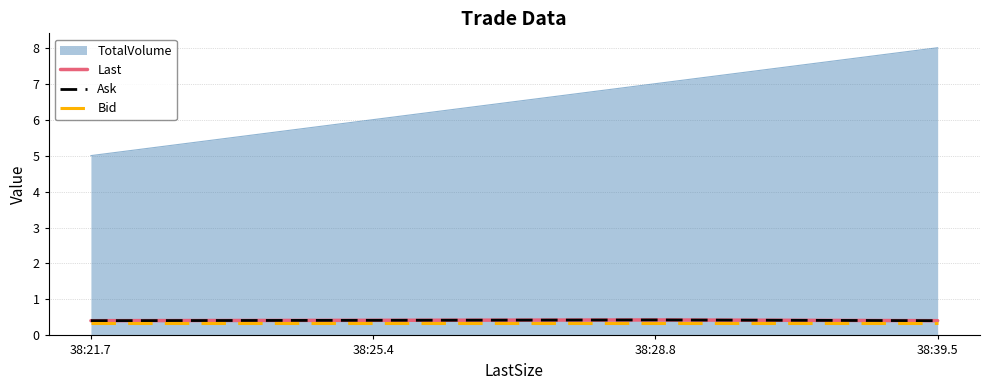

Is this an area chart (filled region under the line)?

Yes